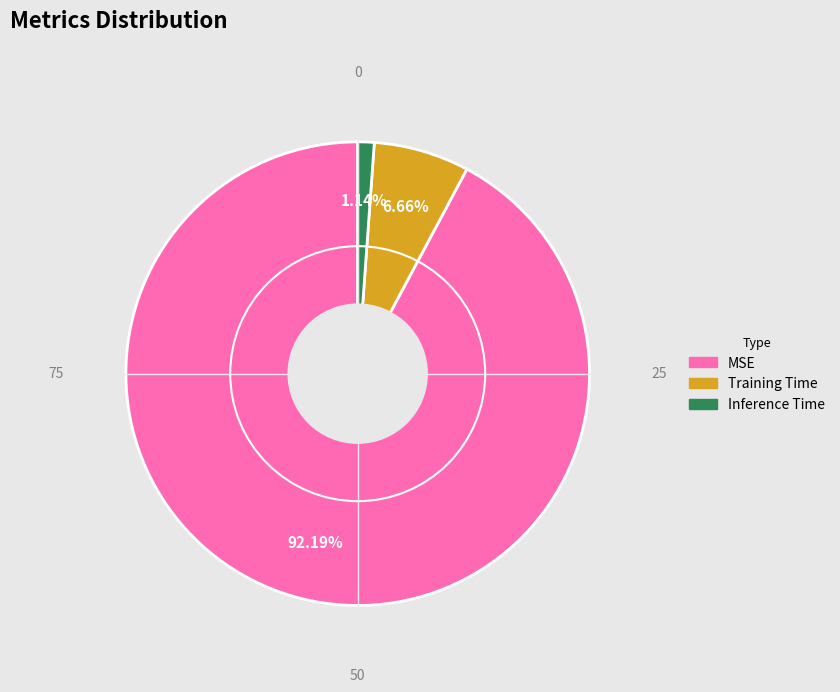

To the nearest percent, what is the difference between the largest and smallest slice percentages?

91%